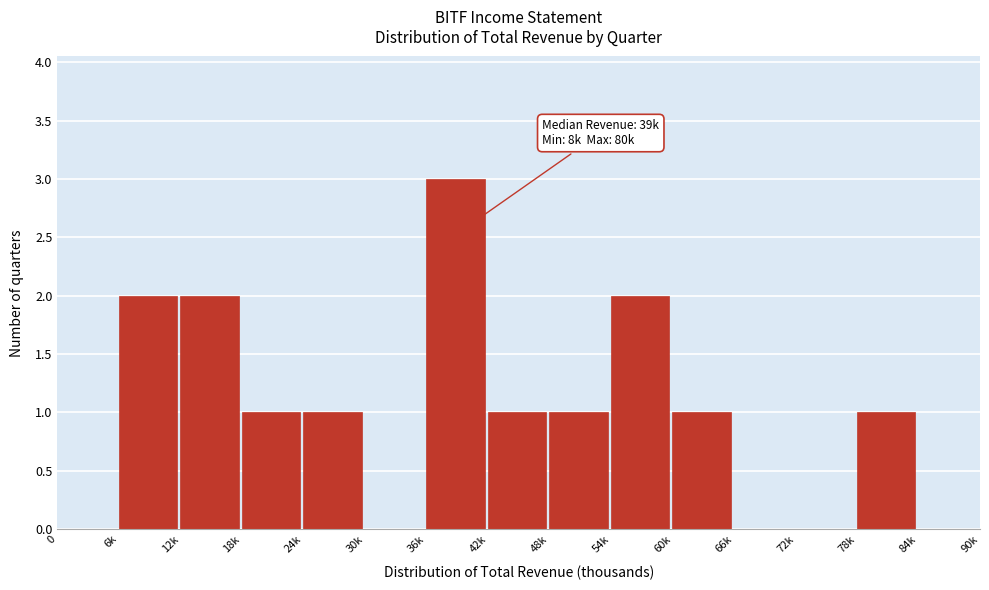

Reading right to left, extract all data points from this chart.

84k=0	78k=1	72k=0	66k=0	60k=1	54k=2	48k=1	42k=1	36k=3	30k=0	24k=1	18k=1	12k=2	6k=2	0=0